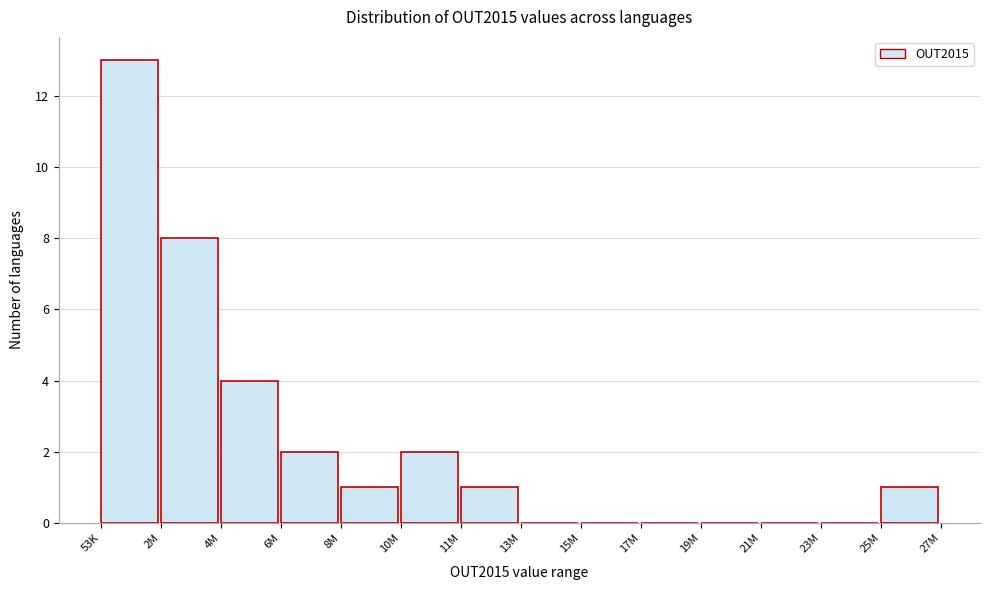

Reading right to left, what are all the values shown in this chart?

25M=1	23M=0	21M=0	19M=0	17M=0	15M=0	13M=0	11M=1	10M=2	8M=1	6M=2	4M=4	2M=8	53K=13